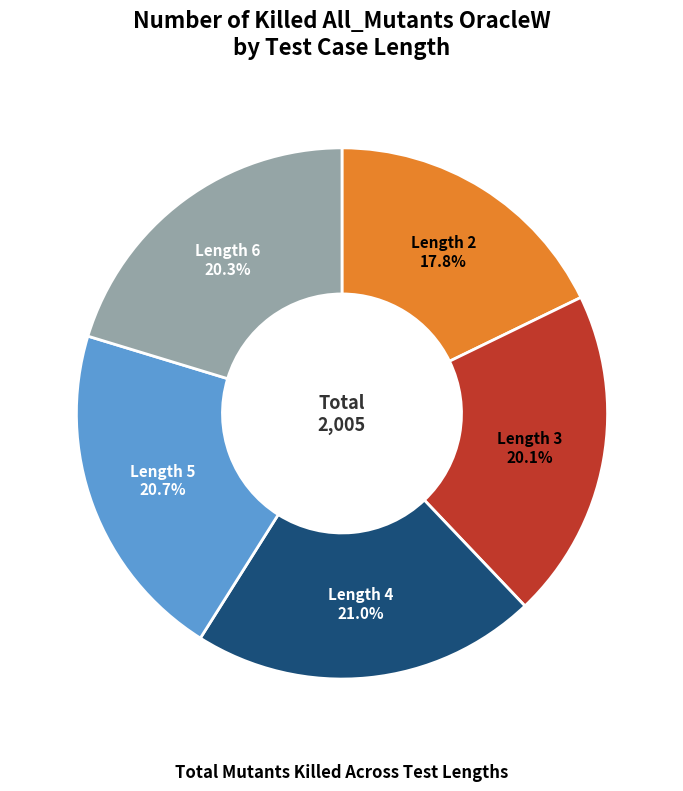

How many segments does this pie chart have?

5